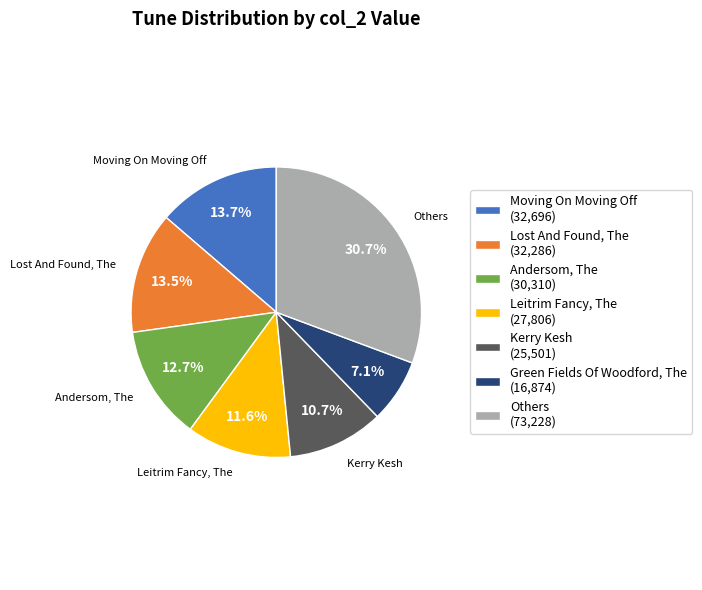

Is there a majority slice in this chart?

No